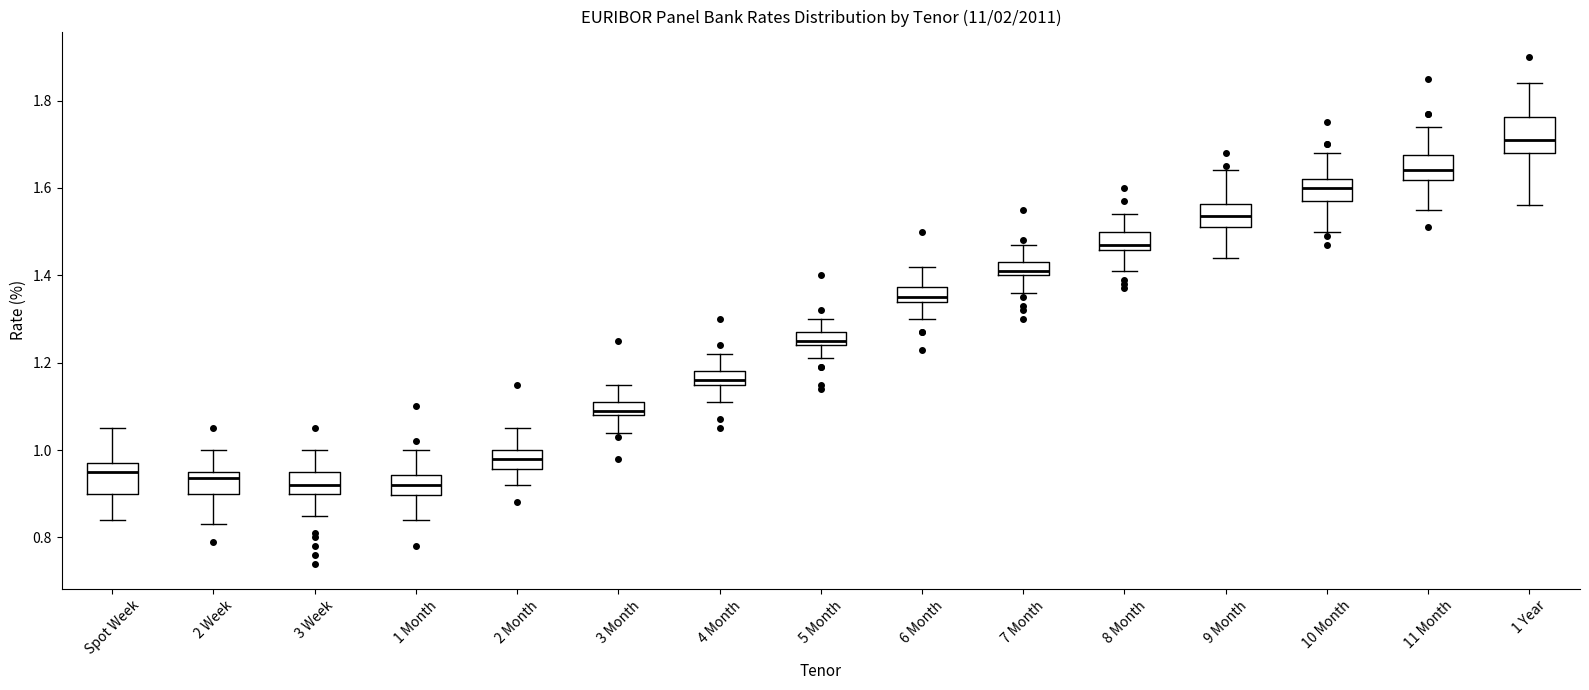

Which box's median line is the highest?

1 Year